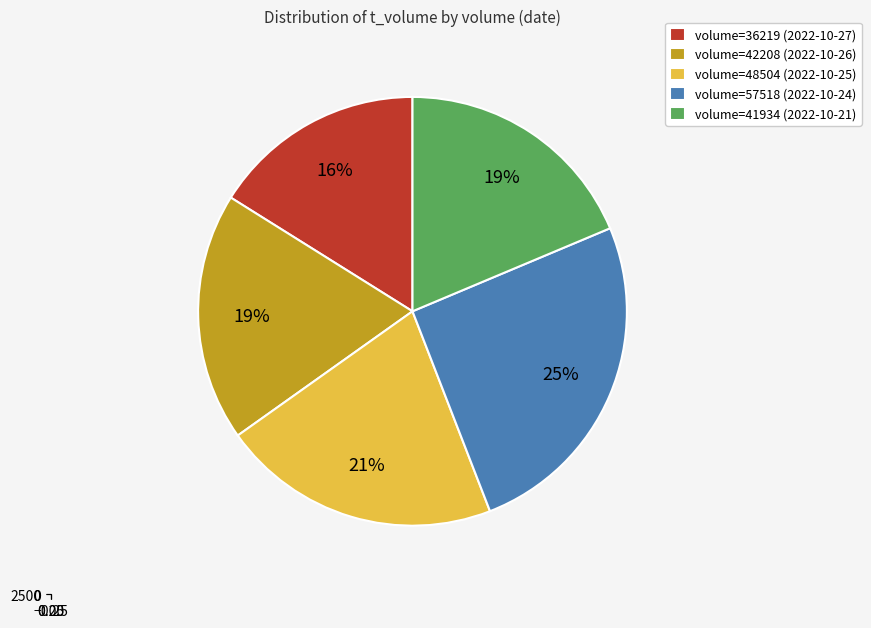

What percentage is the 57518 slice, to the nearest percent?

25%